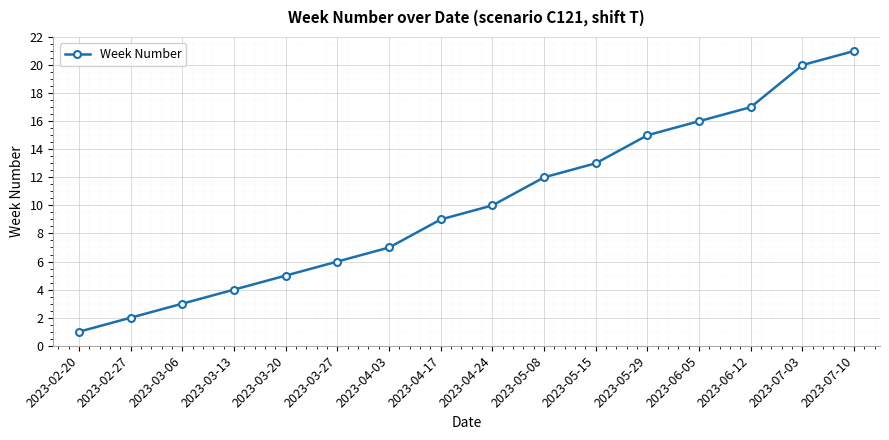

What position from the left is 2023-04-17?

8